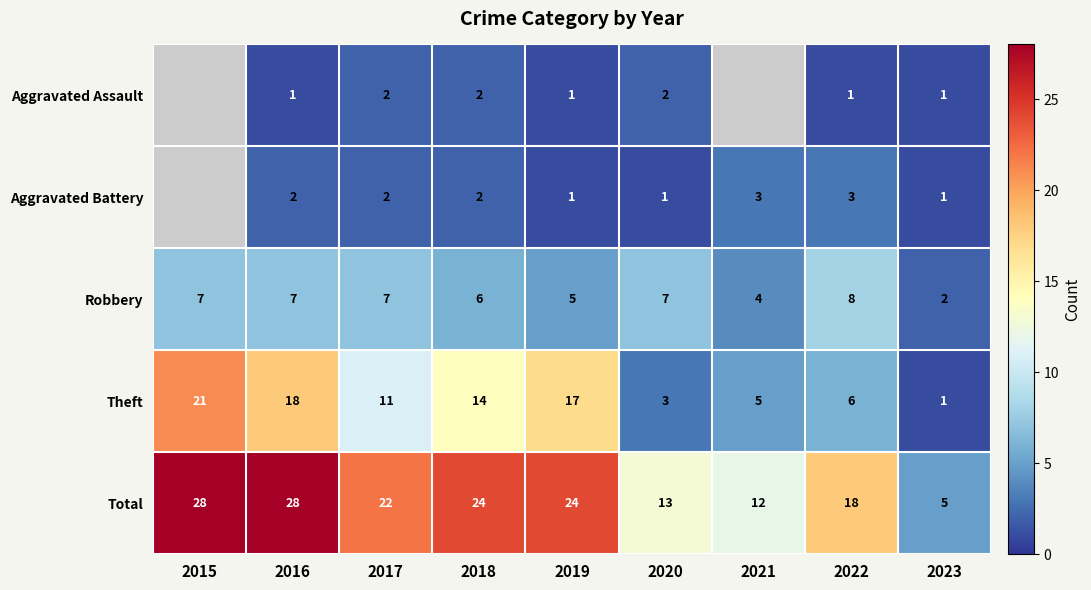

Where is Robbery nearest to the value 5?

2019